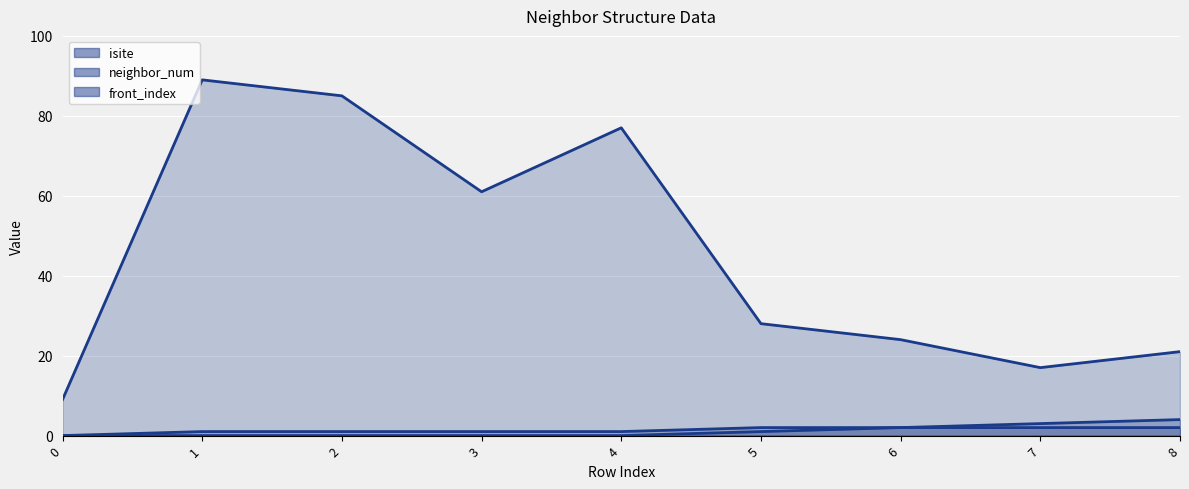

At how many categories does at least one series exceed 9?

8